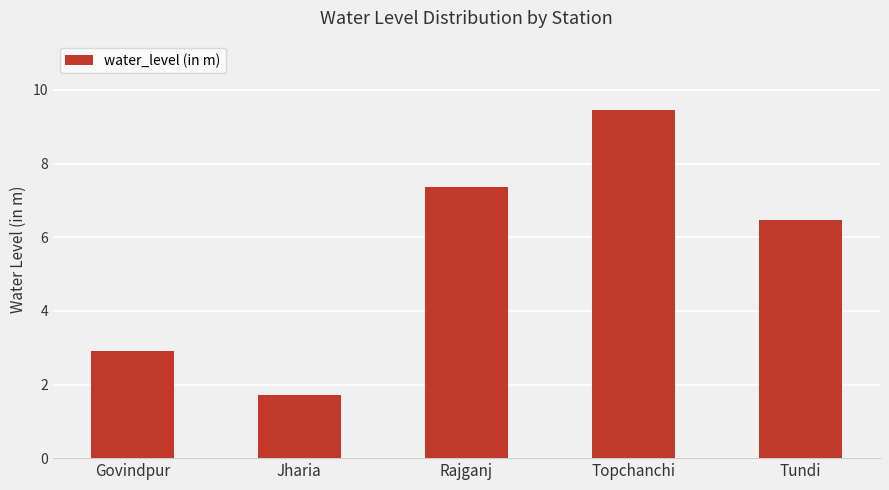

List the labels in order of value, largest first.

Topchanchi, Rajganj, Tundi, Govindpur, Jharia